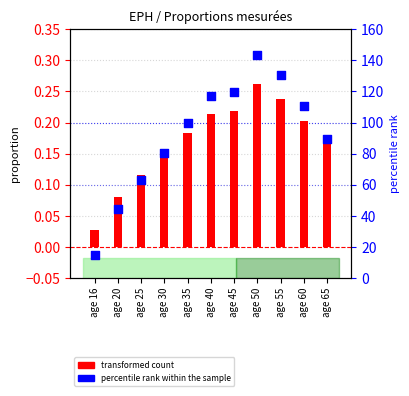

What are all the series names shown in the legend?

transformed count, percentile rank within the sample